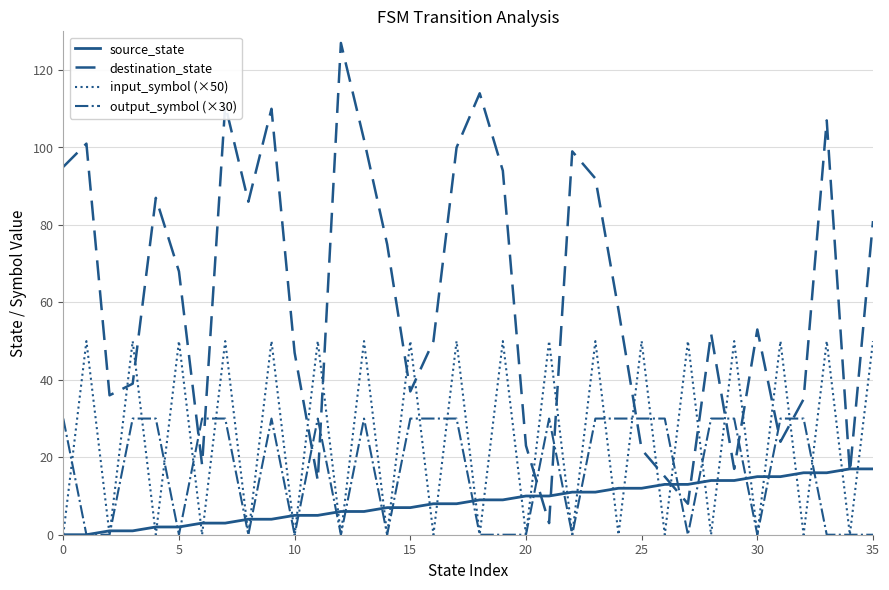

Which series ends up on top after the final intersection of destination_state and input_symbol (×50)?

destination_state